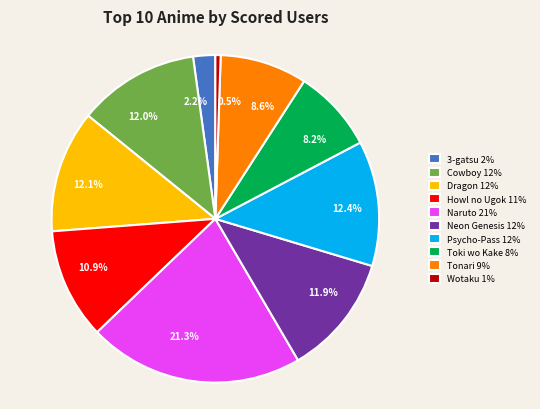

Does any single category account for the majority?

No